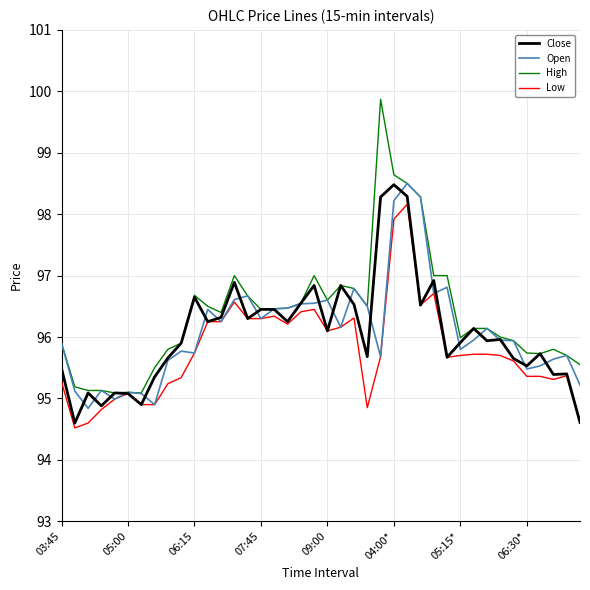

Which series has the widest spread of values?

High